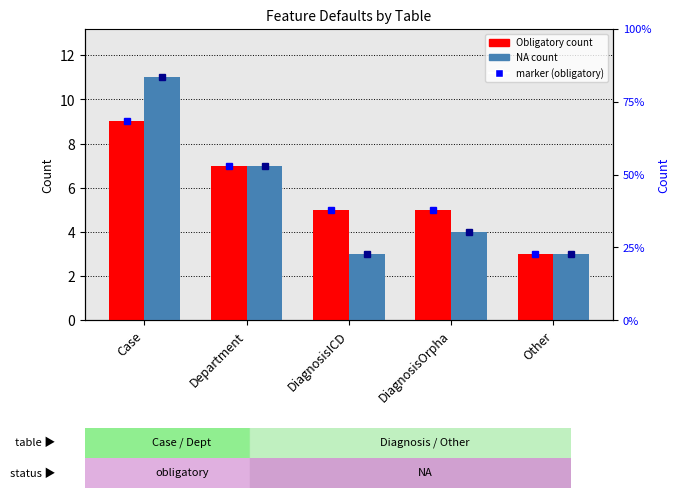

What is the sum of the NA values at Department and Case?

18